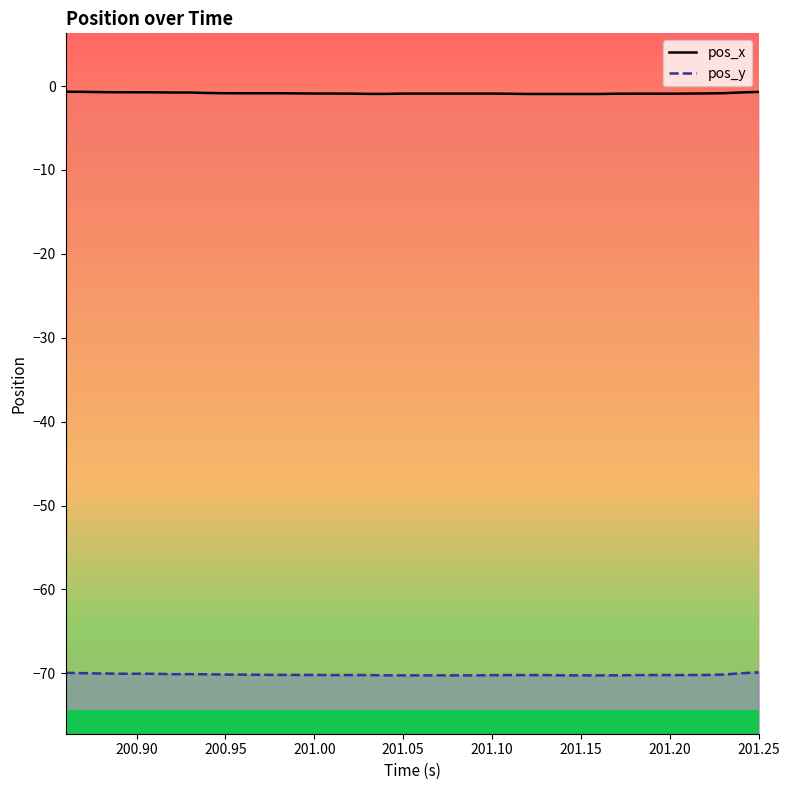

What are all the series names shown in the legend?

pos_x line, pos_y line